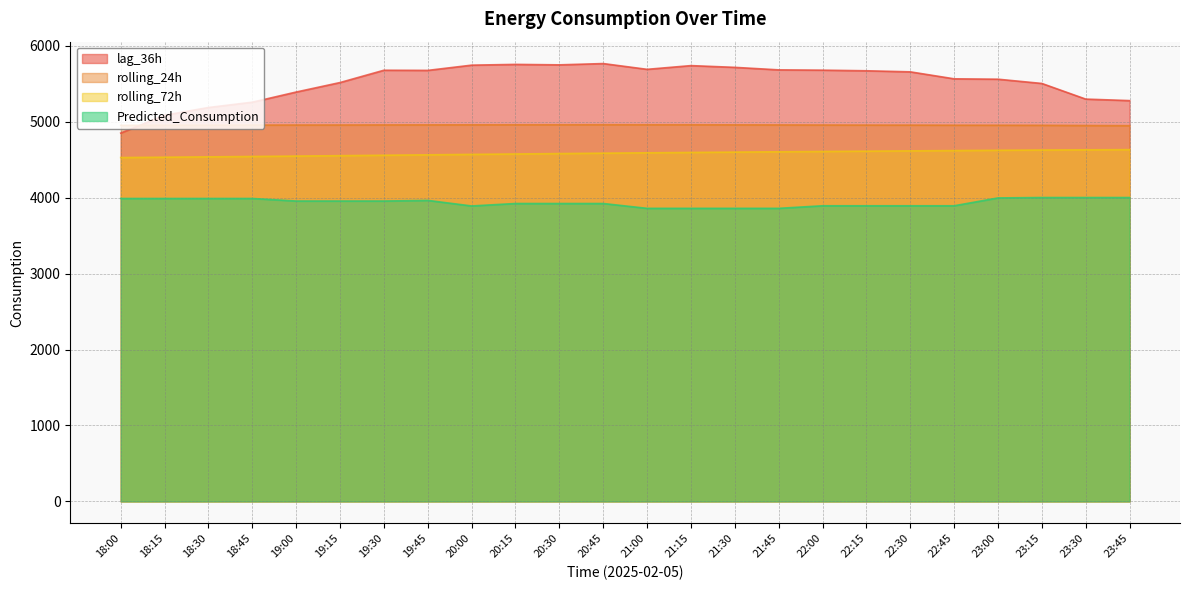

Where is rolling_72h nearest to the value 4581?

20:30